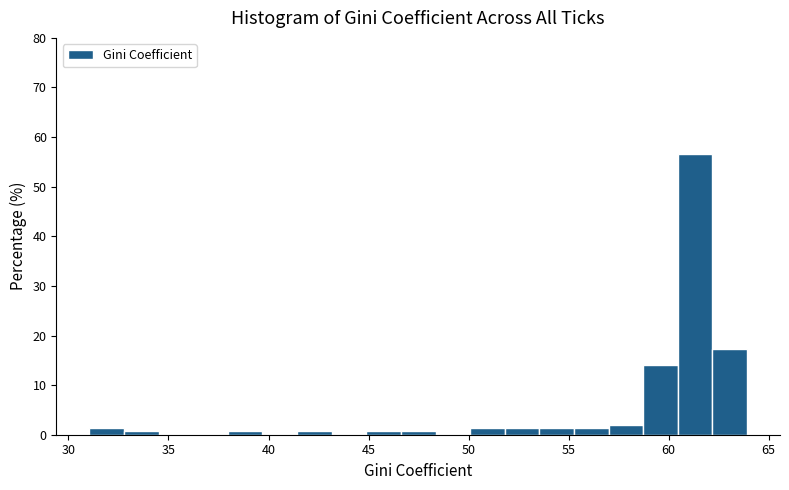

Around what value on the x-axis is the tallest bar? Give the approximate position of its centre, as read against the axis.

61.5